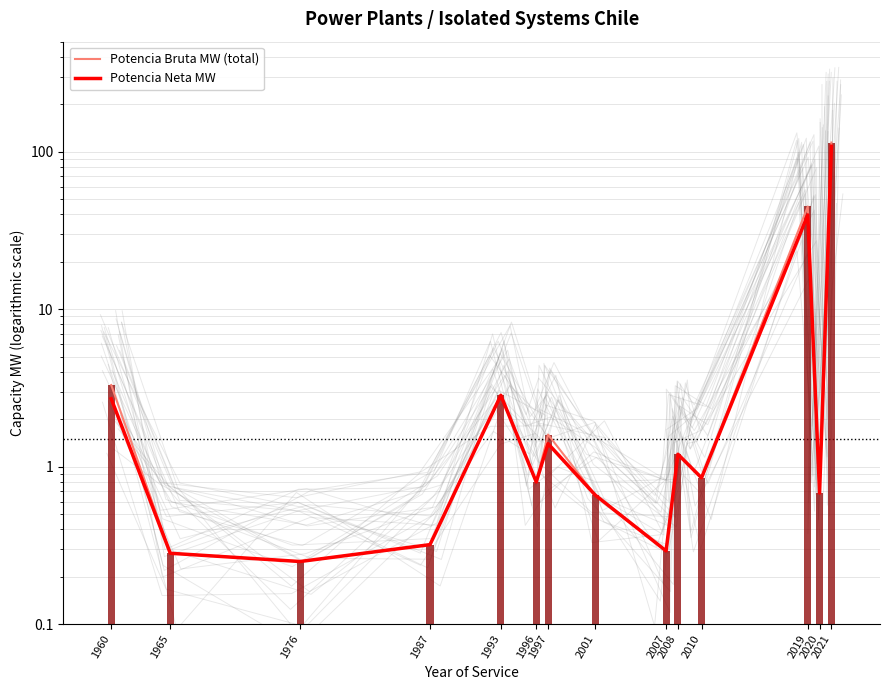

What are all the series names shown in the legend?

Potencia Bruta MW (total), Potencia Neta MW